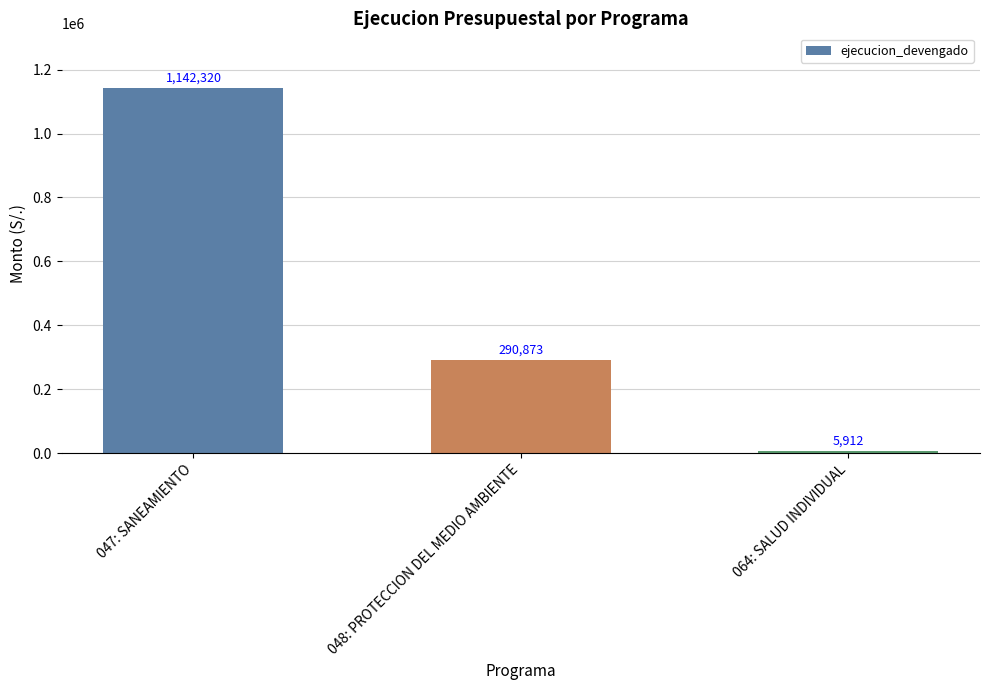

List the labels in order of value, smallest first.

064: SALUD INDIVIDUAL, 048: PROTECCION DEL MEDIO AMBIENTE, 047: SANEAMIENTO